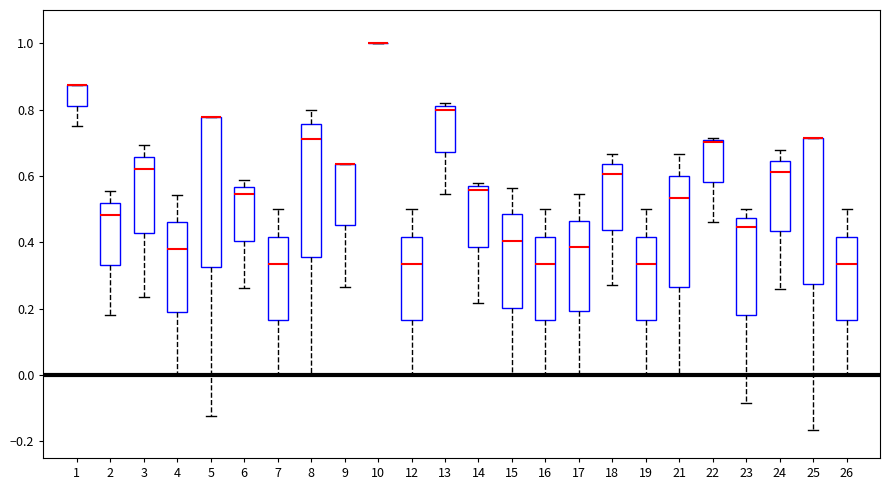

Reading left to right, read every box against the y-axis: the position of its median line, the range the box covers, and the ends of its whiskers. The values are not printed on the chart, so give them approximately, as read against the axis.

1: median 0.88 (drawn on the box's upper edge), box 0.82 to 0.88, whiskers 0.76 to 0.88
2: median 0.48, box 0.34 to 0.52, whiskers 0.18 to 0.56
3: median 0.62, box 0.42 to 0.66, whiskers 0.24 to 0.70
4: median 0.38, box 0.20 to 0.46, whiskers 0.00 to 0.54
5: median 0.78 (drawn on the box's upper edge), box 0.32 to 0.78, whiskers -0.12 to 0.78
6: median 0.54, box 0.40 to 0.56, whiskers 0.26 to 0.58
7: median 0.34, box 0.16 to 0.42, whiskers 0.00 to 0.50
8: median 0.72, box 0.36 to 0.76, whiskers 0.00 to 0.80
9: median 0.64 (drawn on the box's upper edge), box 0.46 to 0.64, whiskers 0.26 to 0.64
10: box collapsed to a line at 1.00, whiskers 1.00 to 1.00
12: median 0.34, box 0.16 to 0.42, whiskers 0.00 to 0.50
13: median 0.80 (just below the box's upper edge), box 0.68 to 0.80, whiskers 0.54 to 0.82
14: median 0.56 (just below the box's upper edge), box 0.38 to 0.56, whiskers 0.22 to 0.58
15: median 0.40, box 0.20 to 0.48, whiskers 0.00 to 0.56
16: median 0.34, box 0.16 to 0.42, whiskers 0.00 to 0.50
17: median 0.38, box 0.20 to 0.46, whiskers 0.00 to 0.54
18: median 0.60, box 0.44 to 0.64, whiskers 0.28 to 0.66
19: median 0.34, box 0.16 to 0.42, whiskers 0.00 to 0.50
21: median 0.54, box 0.26 to 0.60, whiskers 0.00 to 0.66
22: median 0.70, box 0.58 to 0.70, whiskers 0.46 to 0.72
23: median 0.44, box 0.18 to 0.48, whiskers -0.08 to 0.50
24: median 0.62, box 0.44 to 0.64, whiskers 0.26 to 0.68
25: median 0.72 (drawn on the box's upper edge), box 0.28 to 0.72, whiskers -0.16 to 0.72
26: median 0.34, box 0.16 to 0.42, whiskers 0.00 to 0.50